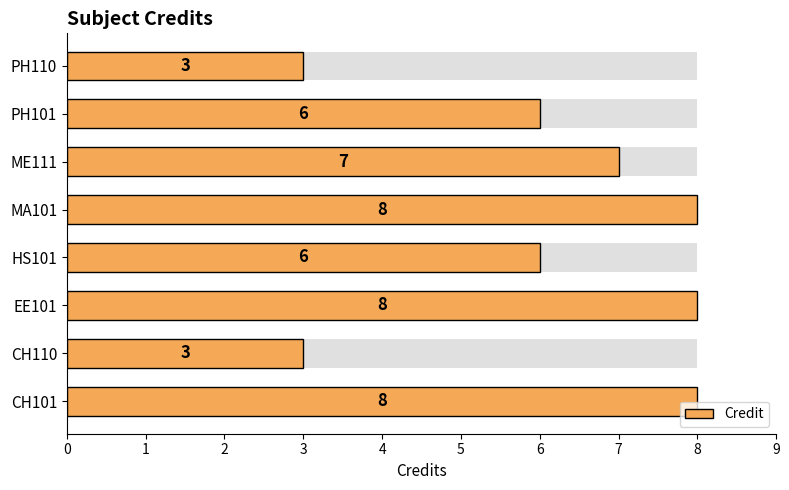

List the labels in order of value, smallest first.

1, 7, 3, 6, 5, 0, 2, 4